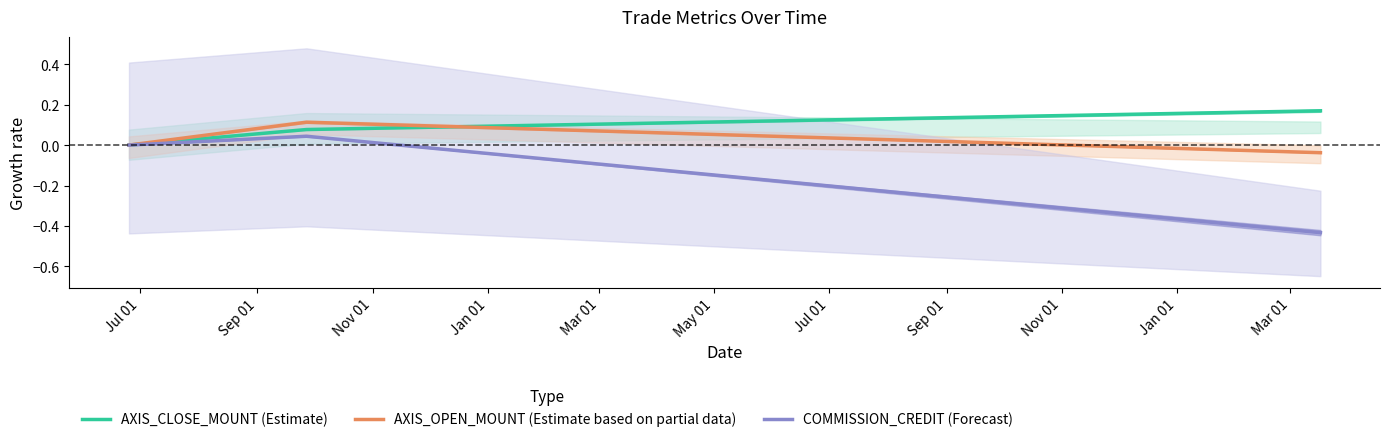

What are all the series names shown in the legend?

AXIS_CLOSE_MOUNT (Estimate), AXIS_OPEN_MOUNT (Estimate based on partial data), COMMISSION_CREDIT (Forecast)